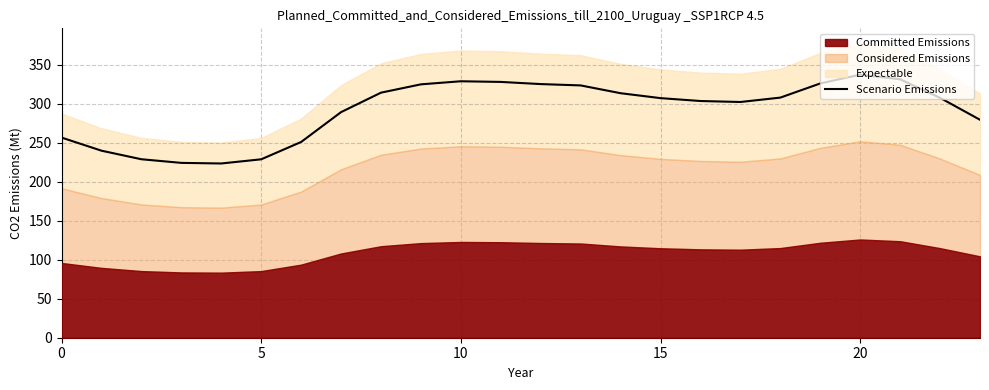

How many lines are shown in the chart?

1